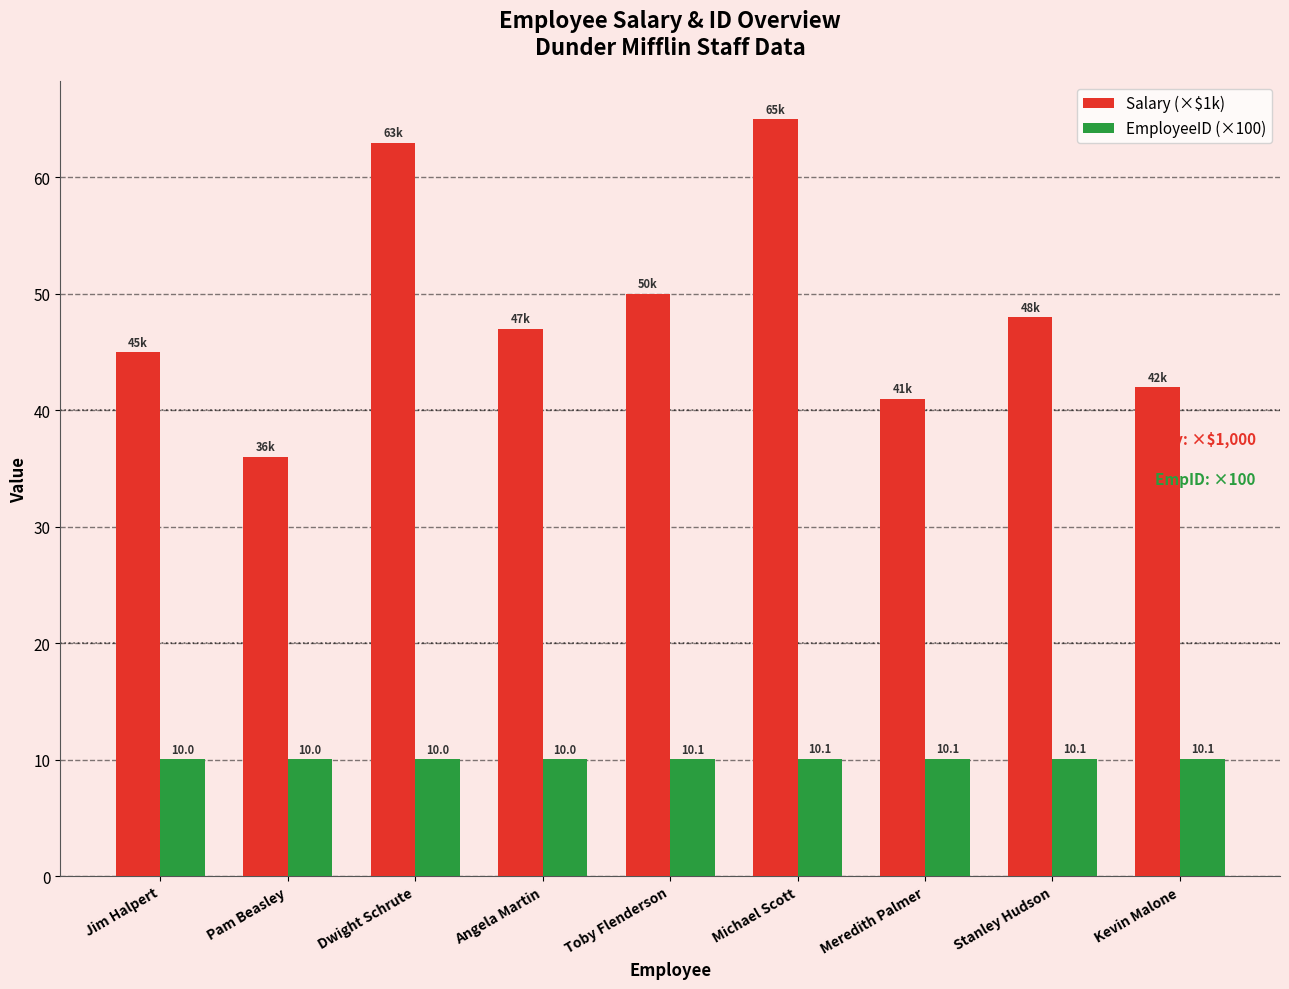

True or false: Salary (×$1k) has a value of 41.0 at Meredith Palmer.

True